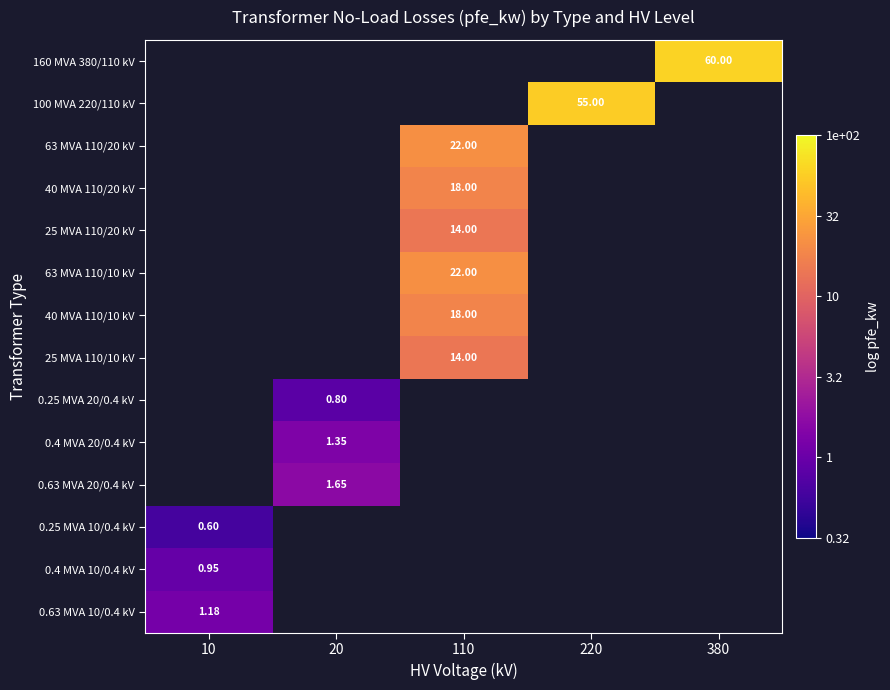

At which label is 0.25 MVA 10/0.4 kV closest to 0?

10